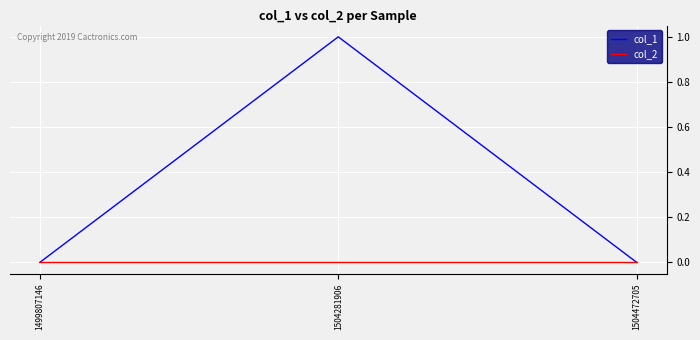

Rank the series by their maximum value, from highest to lowest.

col_1, col_2